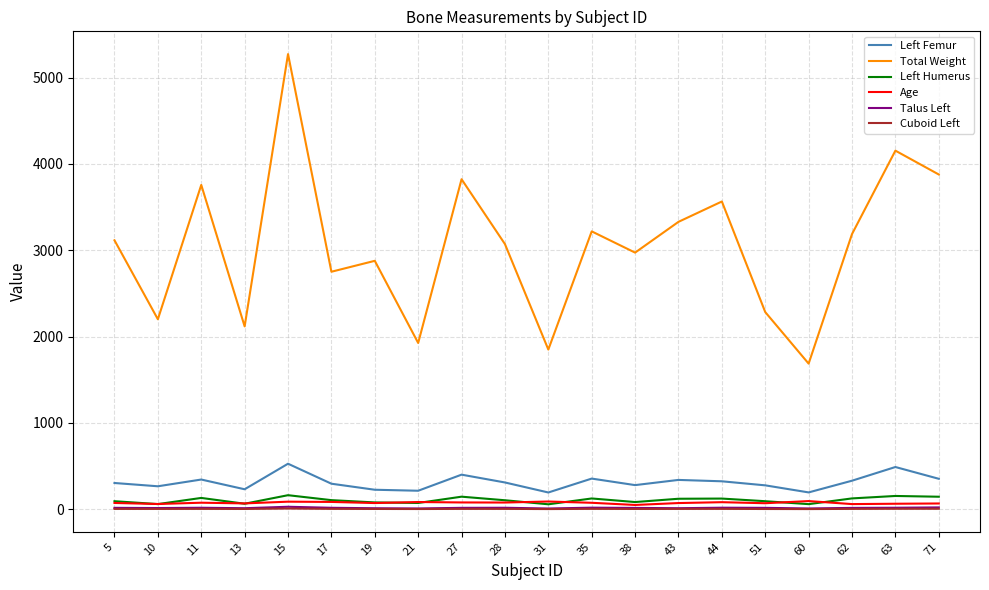

What are all the series names shown in the legend?

Left Femur, Total Weight, Left Humerus, Age, Talus Left, Cuboid Left